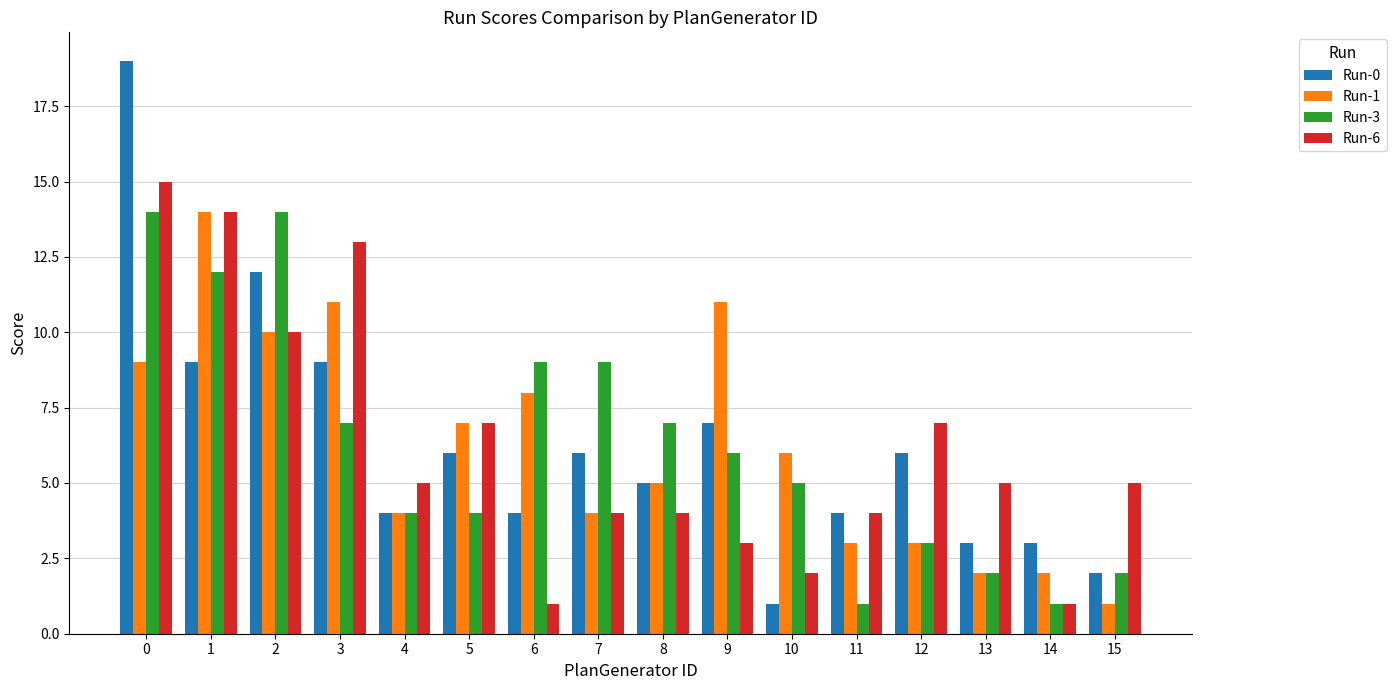

Is it true that Run-1 equals 5 at 8?

True